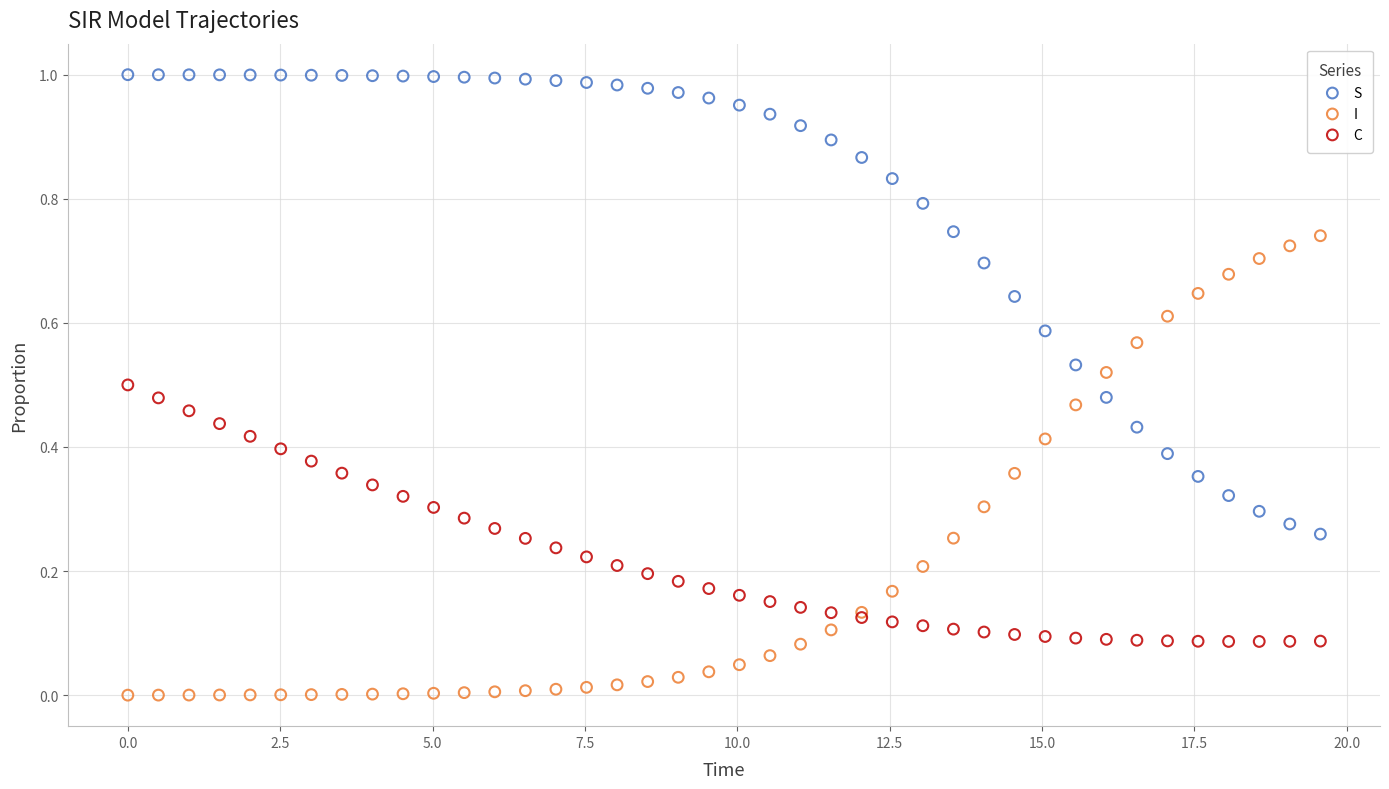

Which series reaches the maximum Y coordinate?

S